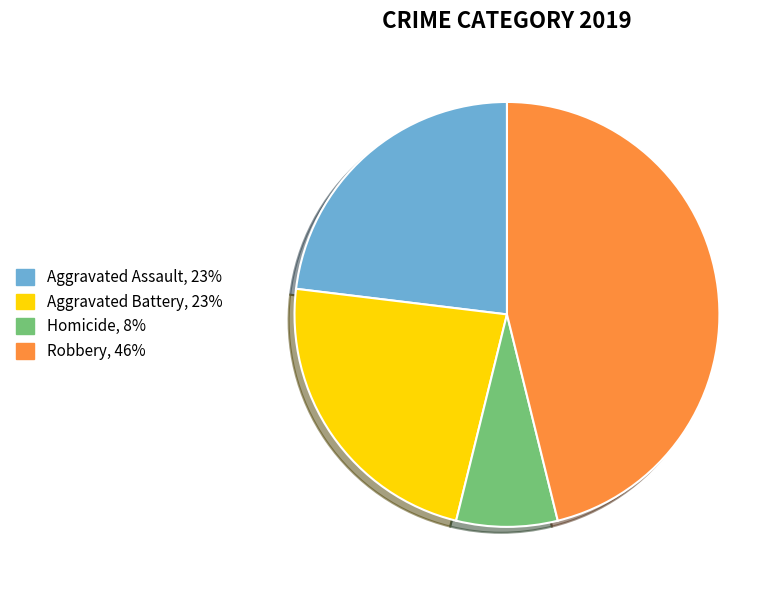

Does any single category account for the majority?

No